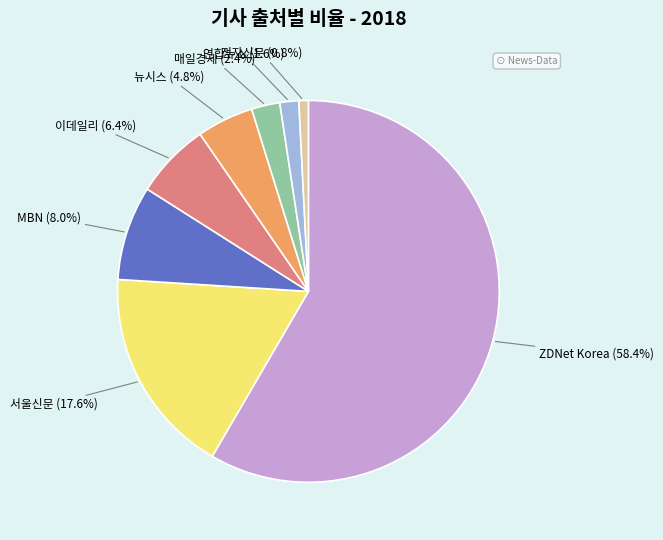

Combined, do ZDNet Korea and 서울신문 account for over 50%?

Yes